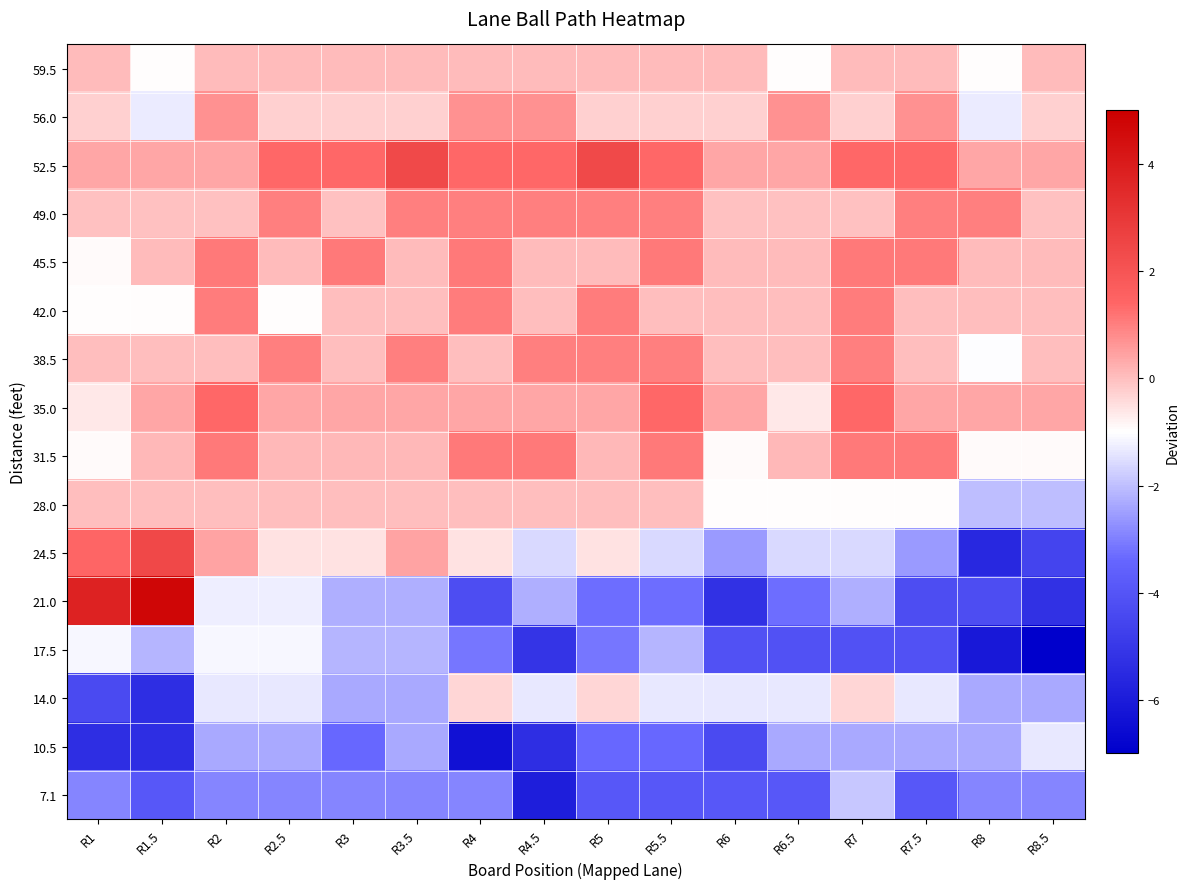

Reading left to right, list all the values displayed in this chart.

59.5: R1=0.0	R1.5=-1.0	R2=0.0	R2.5=0.0	R3=0.0	R3.5=0.0	R4=0.0	R4.5=0.0	R5=0.0	R5.5=0.0	R6=0.0	R6.5=-1.0	R7=0.0	R7.5=0.0	R8=-1.0	R8.5=0.0
56.0: R1=-0.3	R1.5=-1.3	R2=0.7	R2.5=-0.3	R3=-0.3	R3.5=-0.3	R4=0.7	R4.5=0.7	R5=-0.3	R5.5=-0.3	R6=-0.3	R6.5=0.7	R7=-0.3	R7.5=0.7	R8=-1.3	R8.5=-0.3
52.5: R1=0.4	R1.5=0.4	R2=0.4	R2.5=1.4	R3=1.4	R3.5=2.4	R4=1.4	R4.5=1.4	R5=2.4	R5.5=1.4	R6=0.4	R6.5=0.4	R7=1.4	R7.5=1.4	R8=0.4	R8.5=0.4
49.0: R1=-0.0	R1.5=-0.0	R2=-0.0	R2.5=1.0	R3=-0.0	R3.5=1.0	R4=1.0	R4.5=1.0	R5=1.0	R5.5=1.0	R6=-0.0	R6.5=-0.0	R7=-0.0	R7.5=1.0	R8=1.0	R8.5=-0.0
45.5: R1=-0.9	R1.5=0.1	R2=1.1	R2.5=0.1	R3=1.1	R3.5=0.1	R4=1.1	R4.5=0.1	R5=0.1	R5.5=1.1	R6=0.1	R6.5=0.1	R7=1.1	R7.5=1.1	R8=0.1	R8.5=0.1
42.0: R1=-1.0	R1.5=-1.0	R2=1.0	R2.5=-1.0	R3=0.0	R3.5=0.0	R4=1.0	R4.5=0.0	R5=1.0	R5.5=0.0	R6=0.0	R6.5=0.0	R7=1.0	R7.5=0.0	R8=0.0	R8.5=0.0
38.5: R1=-0.0	R1.5=-0.0	R2=-0.0	R2.5=1.0	R3=-0.0	R3.5=1.0	R4=-0.0	R4.5=1.0	R5=1.0	R5.5=1.0	R6=-0.0	R6.5=-0.0	R7=1.0	R7.5=-0.0	R8=-1.0	R8.5=-0.0
35.0: R1=-0.6	R1.5=0.4	R2=1.4	R2.5=0.4	R3=0.4	R3.5=0.4	R4=0.4	R4.5=0.4	R5=0.4	R5.5=1.4	R6=0.4	R6.5=-0.6	R7=1.4	R7.5=0.4	R8=0.4	R8.5=0.4
31.5: R1=-0.9	R1.5=0.1	R2=1.1	R2.5=0.1	R3=0.1	R3.5=0.1	R4=1.1	R4.5=1.1	R5=0.1	R5.5=1.1	R6=-0.9	R6.5=0.1	R7=1.1	R7.5=1.1	R8=-0.9	R8.5=-0.9
28.0: R1=0.0	R1.5=0.0	R2=0.0	R2.5=0.0	R3=0.0	R3.5=0.0	R4=0.0	R4.5=0.0	R5=0.0	R5.5=0.0	R6=-1.0	R6.5=-1.0	R7=-1.0	R7.5=-1.0	R8=-2.0	R8.5=-2.0
24.5: R1=1.4	R1.5=2.4	R2=0.4	R2.5=-0.6	R3=-0.6	R3.5=0.4	R4=-0.6	R4.5=-1.6	R5=-0.6	R5.5=-1.6	R6=-2.6	R6.5=-1.6	R7=-1.6	R7.5=-2.6	R8=-5.6	R8.5=-4.6
21.0: R1=3.7	R1.5=4.7	R2=-1.3	R2.5=-1.3	R3=-2.3	R3.5=-2.3	R4=-4.3	R4.5=-2.3	R5=-3.3	R5.5=-3.3	R6=-5.3	R6.5=-3.3	R7=-2.3	R7.5=-4.3	R8=-4.3	R8.5=-5.3
17.5: R1=-1.1	R1.5=-2.1	R2=-1.1	R2.5=-1.1	R3=-2.1	R3.5=-2.1	R4=-3.1	R4.5=-5.1	R5=-3.1	R5.5=-2.1	R6=-4.1	R6.5=-4.1	R7=-4.1	R7.5=-4.1	R8=-6.1	R8.5=-7.1
14.0: R1=-4.4	R1.5=-5.4	R2=-1.4	R2.5=-1.4	R3=-2.4	R3.5=-2.4	R4=-0.4	R4.5=-1.4	R5=-0.4	R5.5=-1.4	R6=-1.4	R6.5=-1.4	R7=-0.4	R7.5=-1.4	R8=-2.4	R8.5=-2.4
10.5: R1=-5.3	R1.5=-5.3	R2=-2.3	R2.5=-2.3	R3=-3.3	R3.5=-2.3	R4=-6.3	R4.5=-5.3	R5=-3.3	R5.5=-3.3	R6=-4.3	R6.5=-2.3	R7=-2.3	R7.5=-2.3	R8=-2.3	R8.5=-1.3
7.1: R1=-2.9	R1.5=-3.9	R2=-2.9	R2.5=-2.9	R3=-2.9	R3.5=-2.9	R4=-2.9	R4.5=-5.9	R5=-3.9	R5.5=-3.9	R6=-3.9	R6.5=-3.9	R7=-1.9	R7.5=-3.9	R8=-2.9	R8.5=-2.9